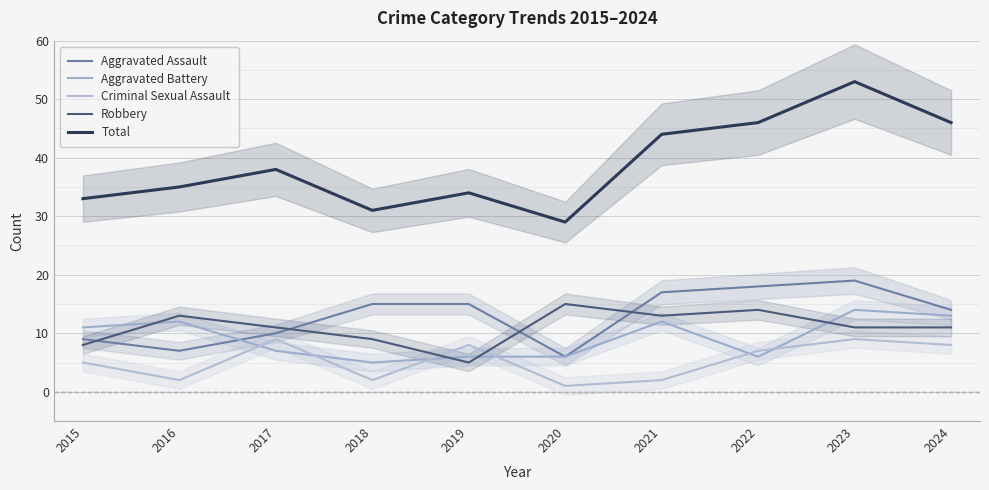

At which label does Robbery first exceed 11?

2016